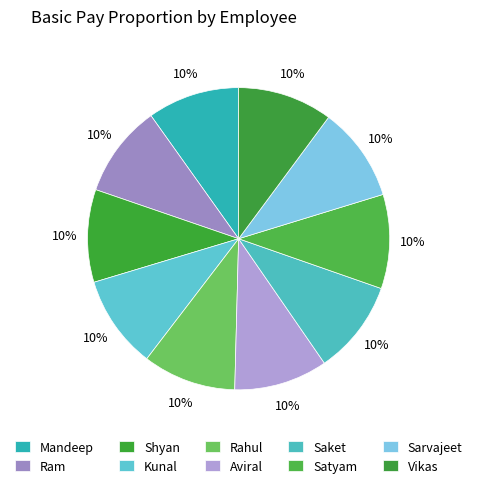

Count the number of slices in the pie.

10